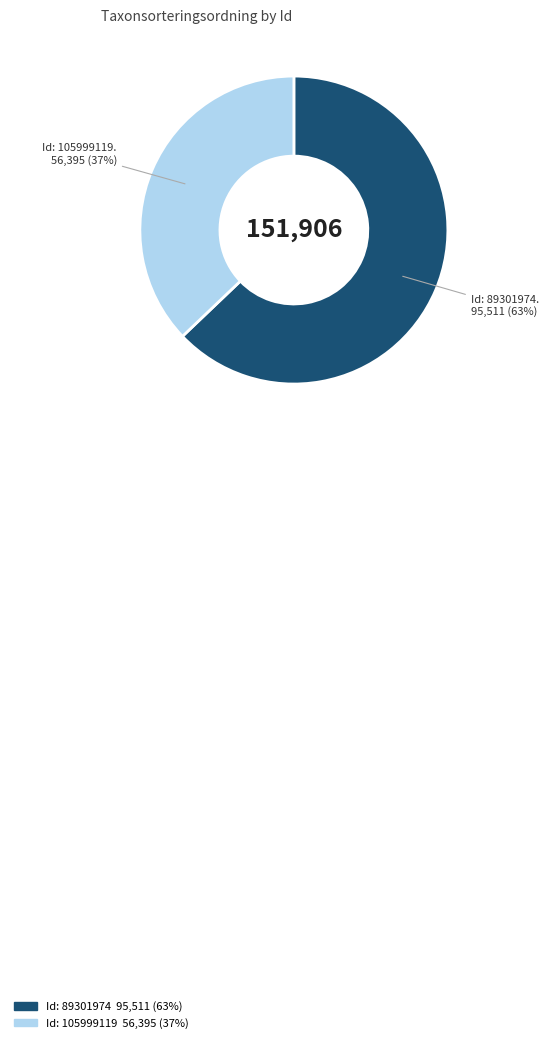

Is there a majority slice in this chart?

Yes